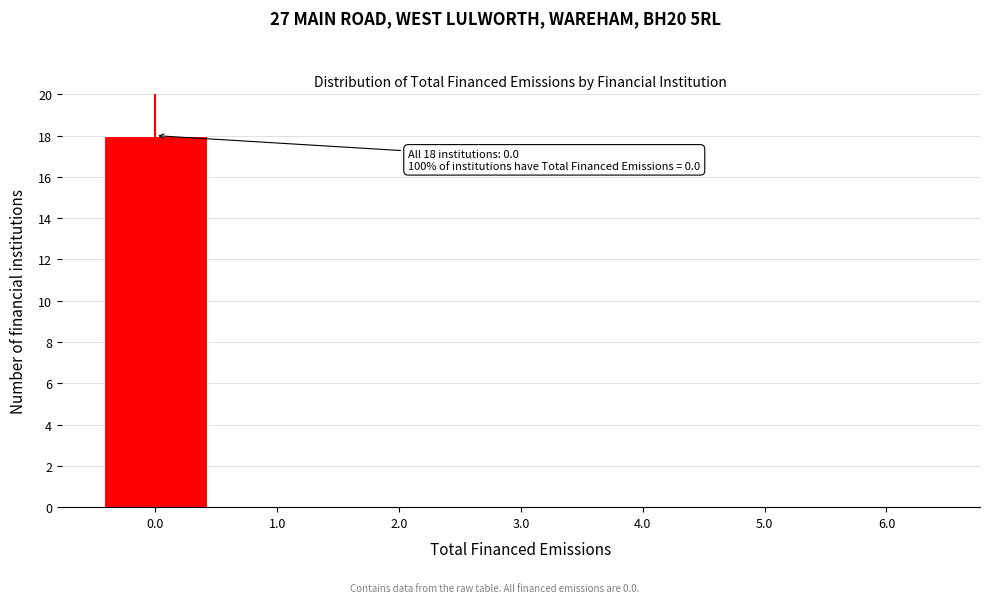

Reading right to left, what are all the values shown in this chart?

6.0=0	5.0=0	4.0=0	3.0=0	2.0=0	1.0=0	0.0=18